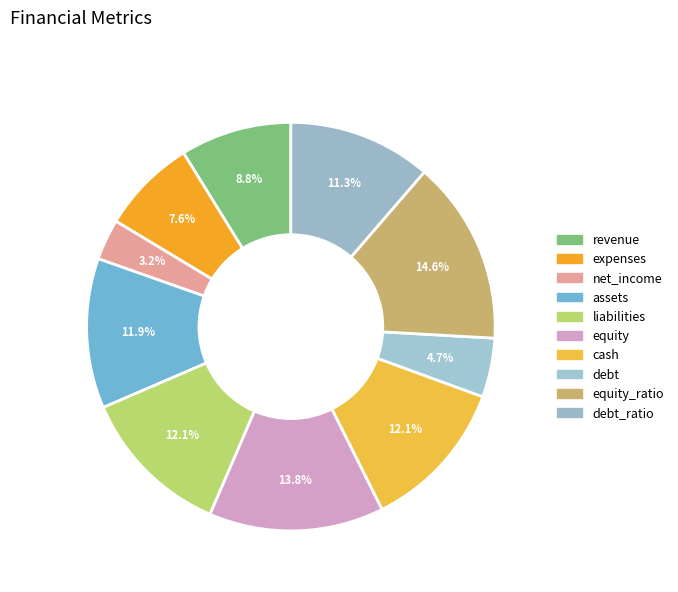

Which slice is the largest?

equity_ratio